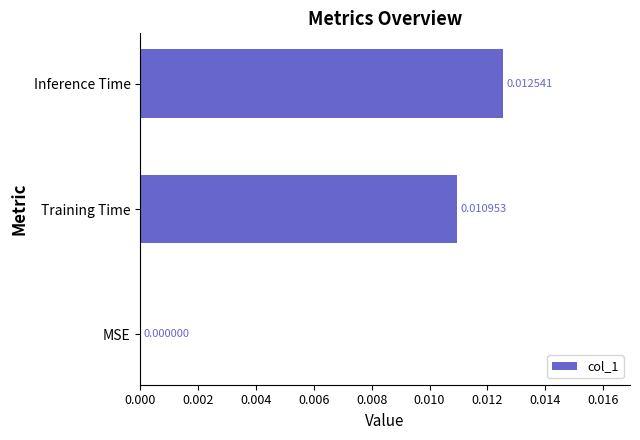

How many values are between 0 and 1?

3